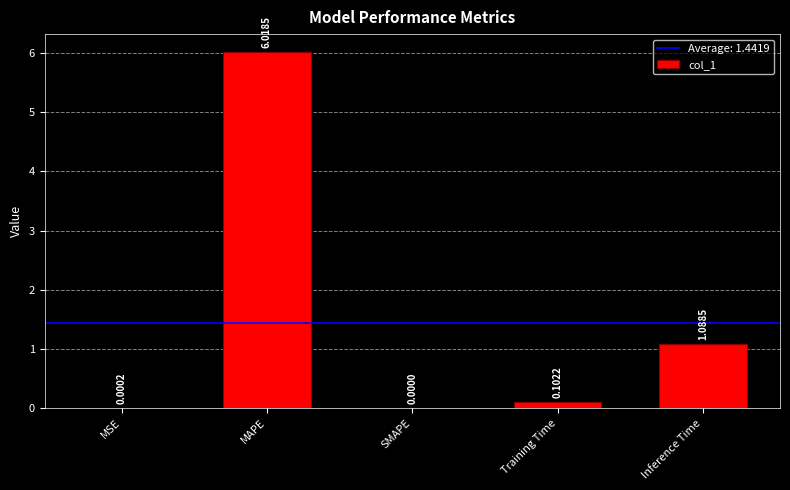

At which label is the value closest to 3?

Inference Time